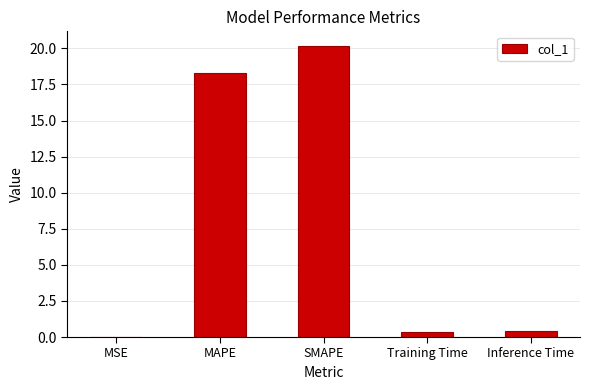

Is it true that the value at SMAPE is 20.2?

True